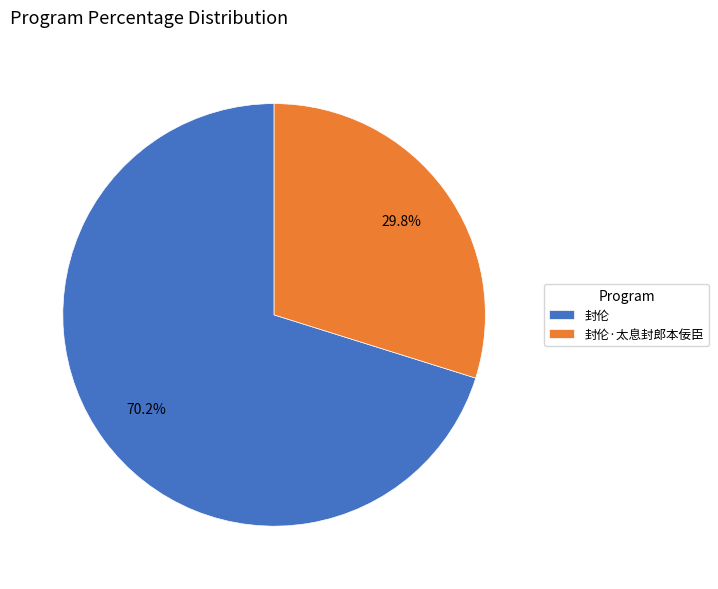

What percentage is the 封伦·太息封郎本佞臣 slice, to the nearest percent?

30%